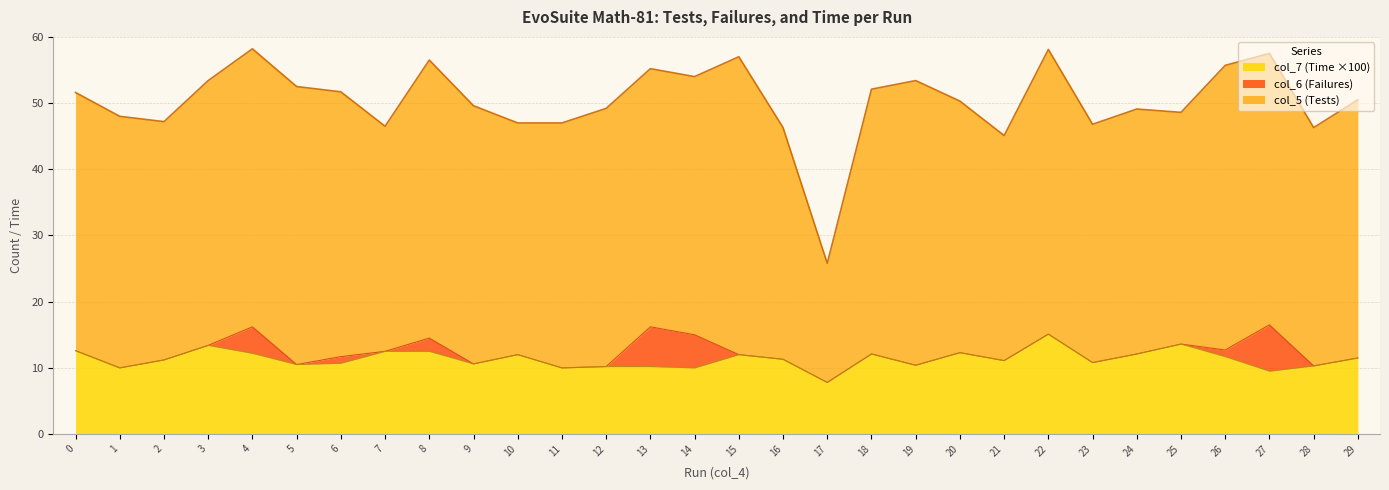

True or false: col_7 (Time) and col_5 (Tests) intersect in this chart.

False